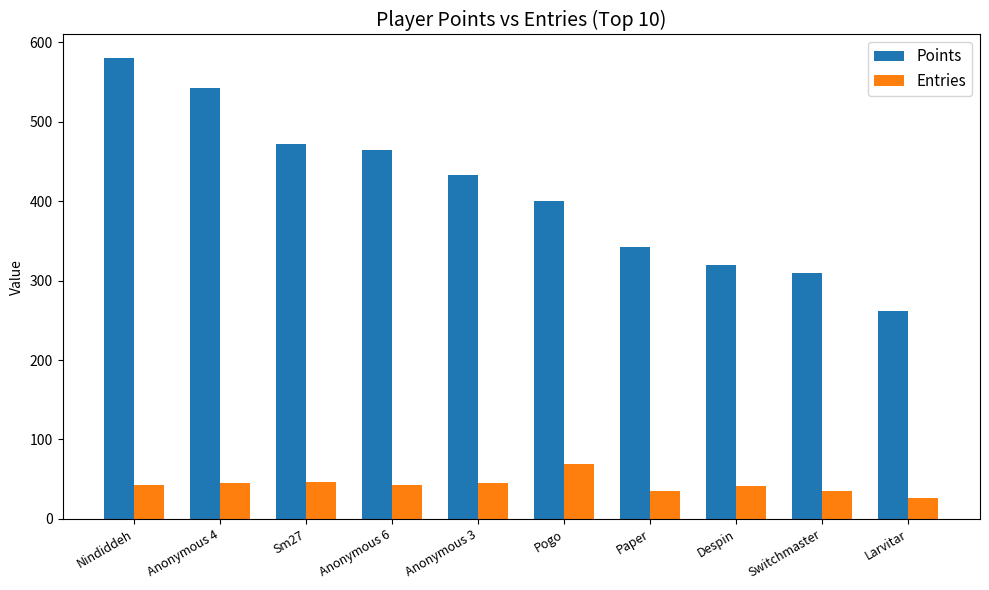

List the series in order of their peak value, highest first.

Points, Entries